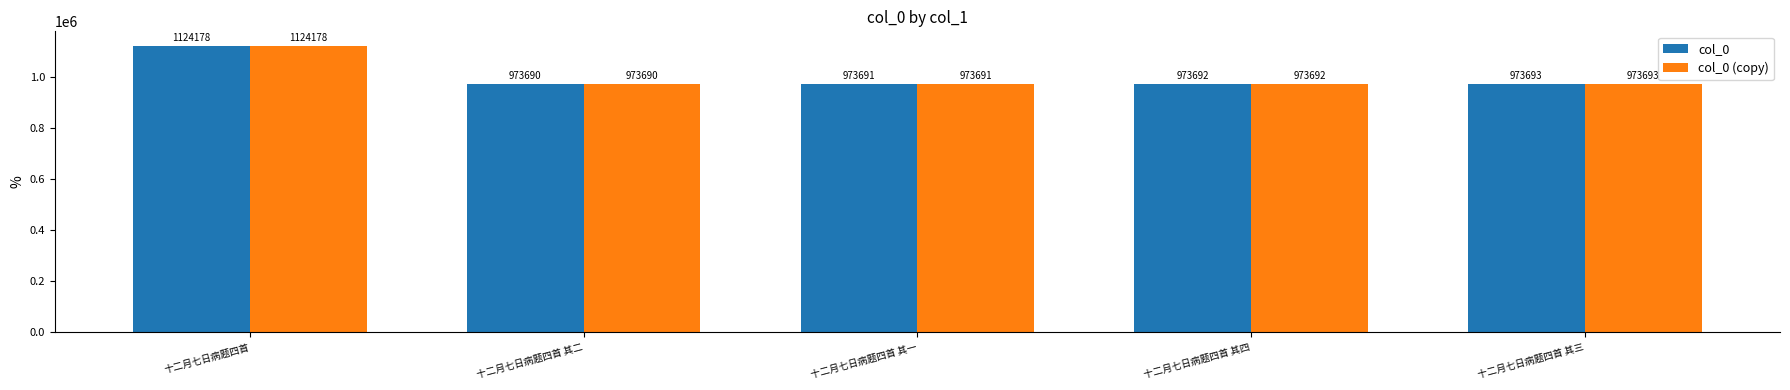

What is the minimum value for col_0 (copy)?

973690